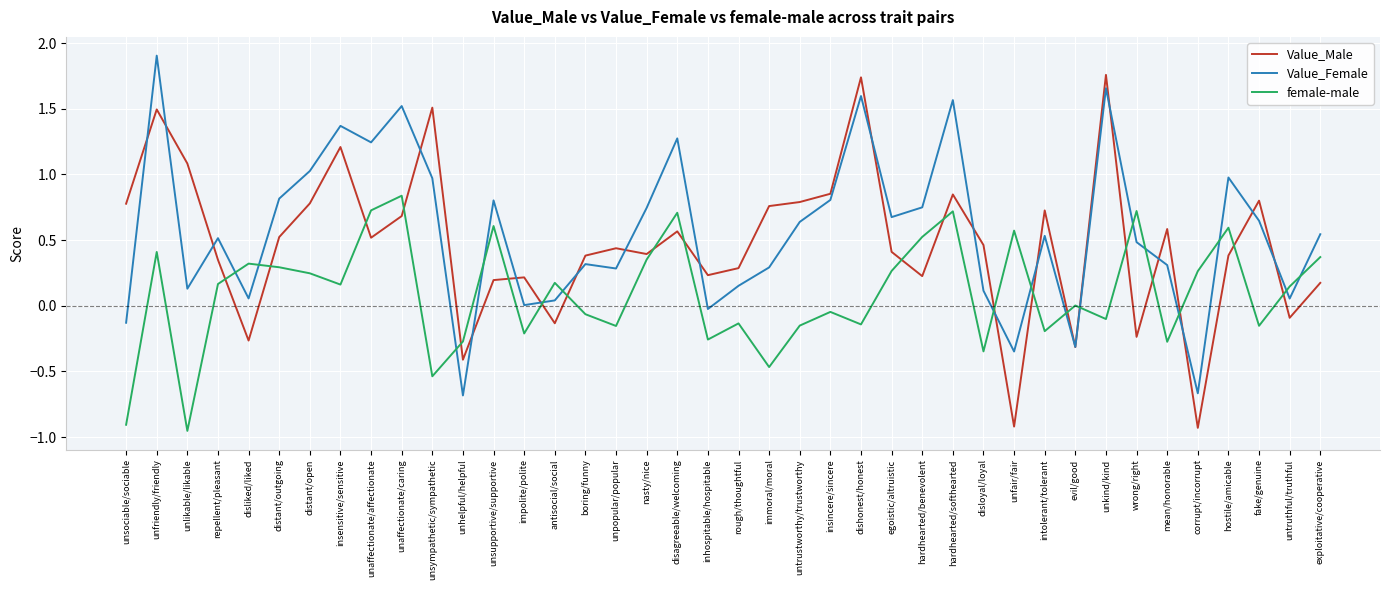

What is the greatest value displayed?

1.9